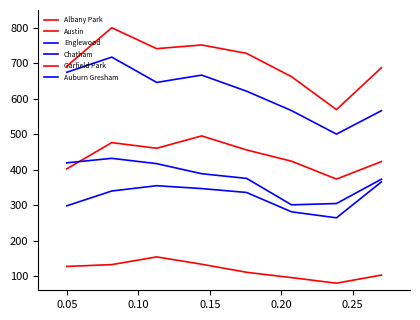

How many lines are shown in the chart?

6